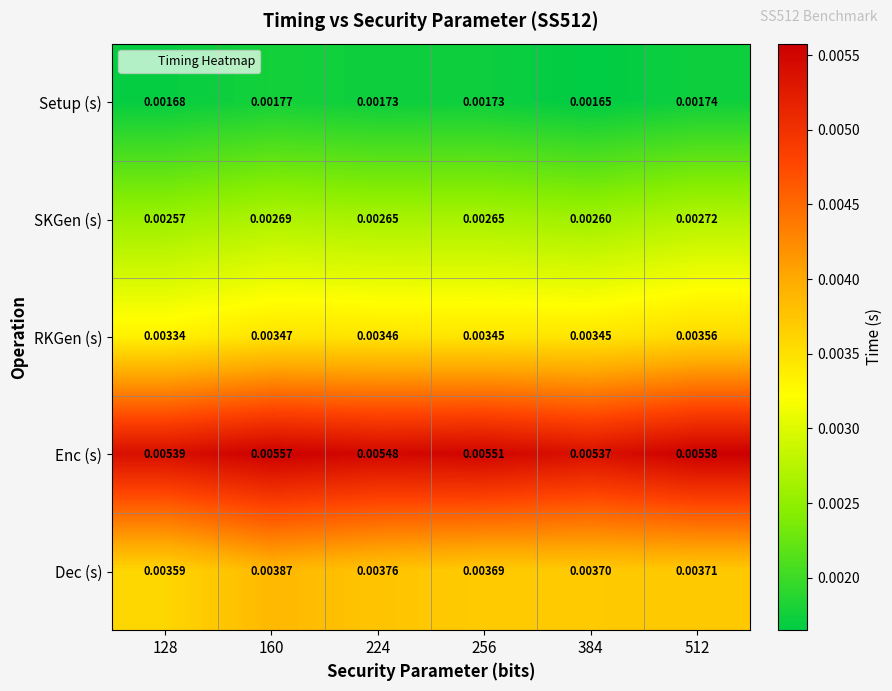

Is the value of Dec (s) at 384 greater than the value of Setup (s) at 384?

Yes